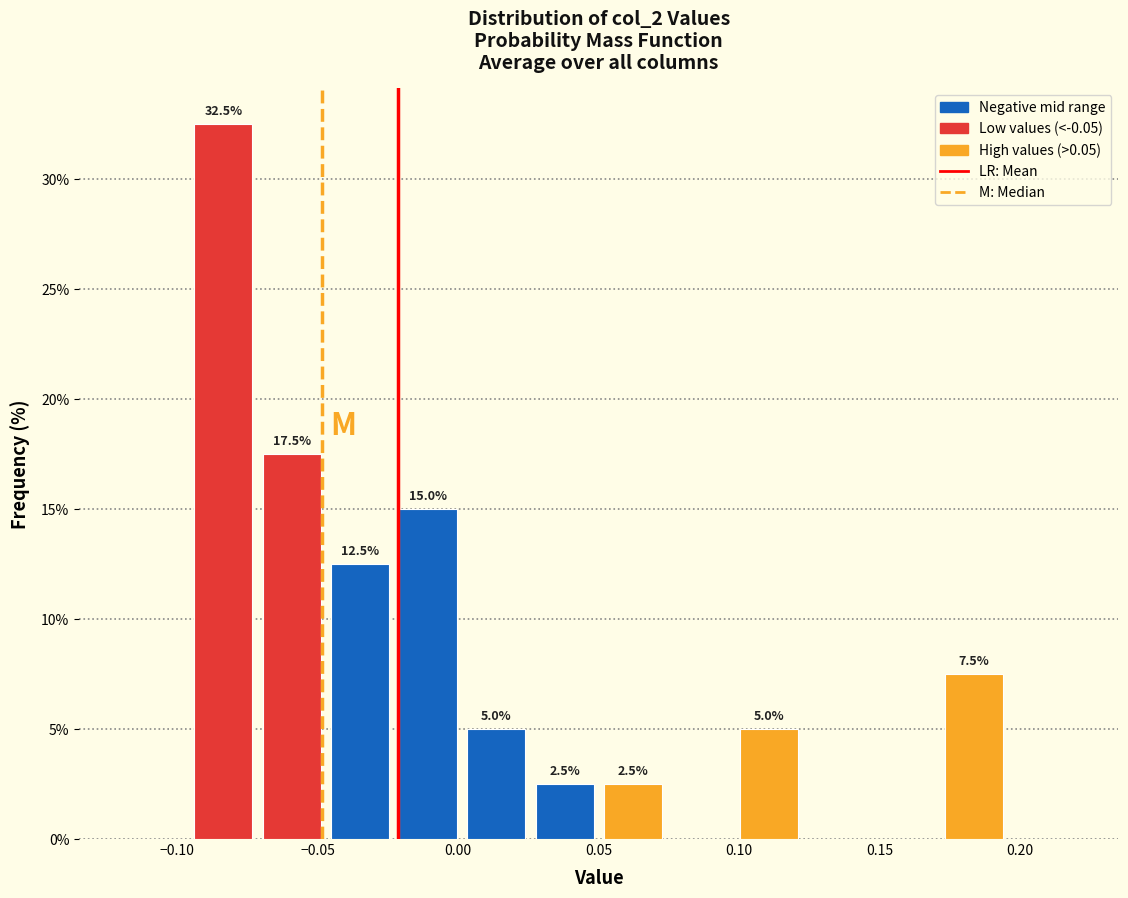

Which range on the x-axis has the tallest bar?

-0.095 to -0.070